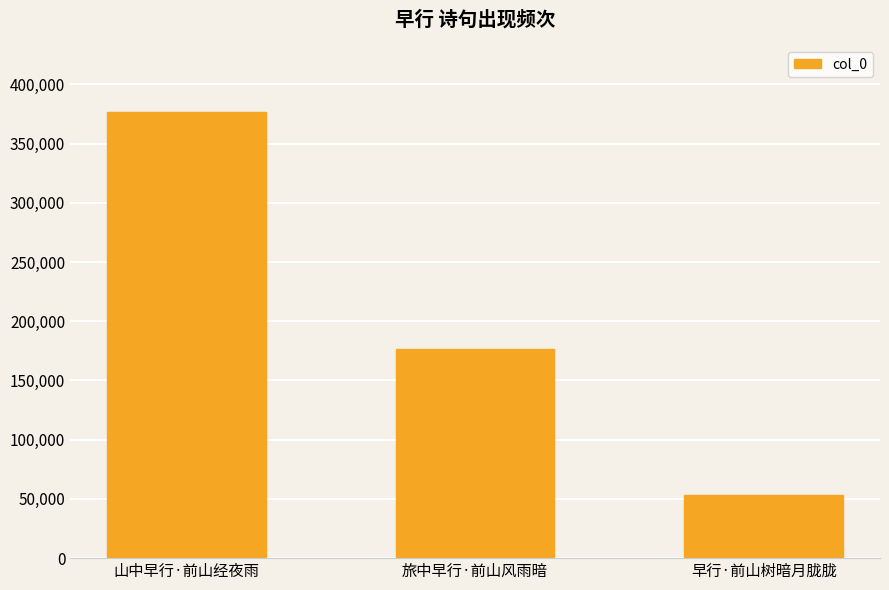

How many data points does each series have?

3